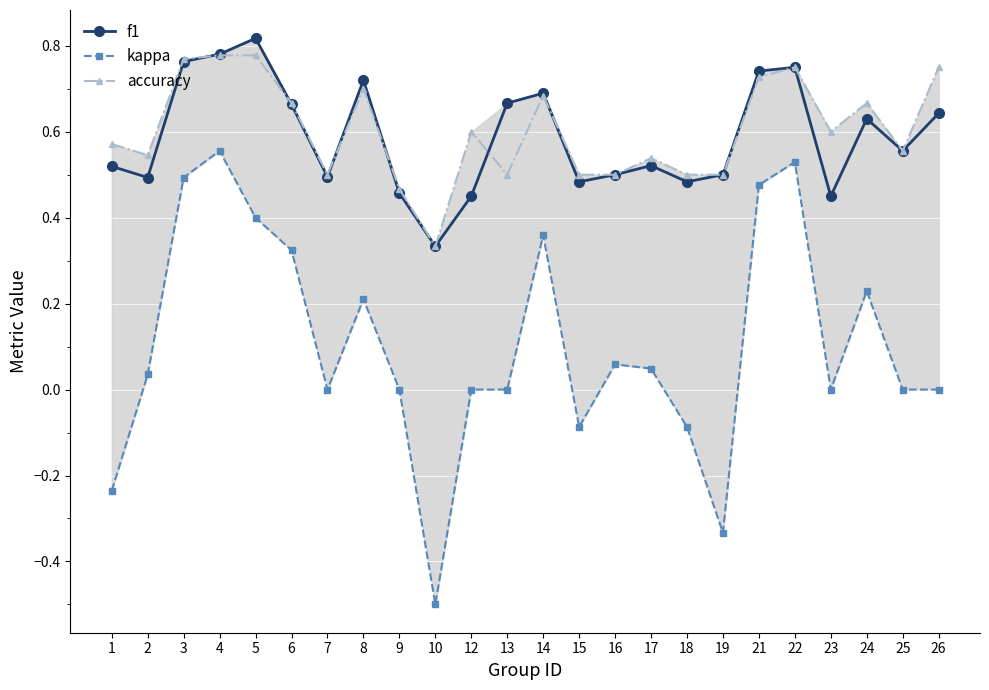

At which category does the chart reach its peak across all series?

5